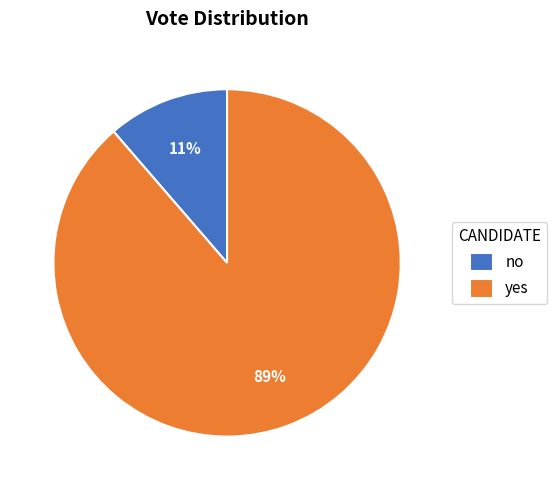

To the nearest percent, what portion does yes represent?

89%